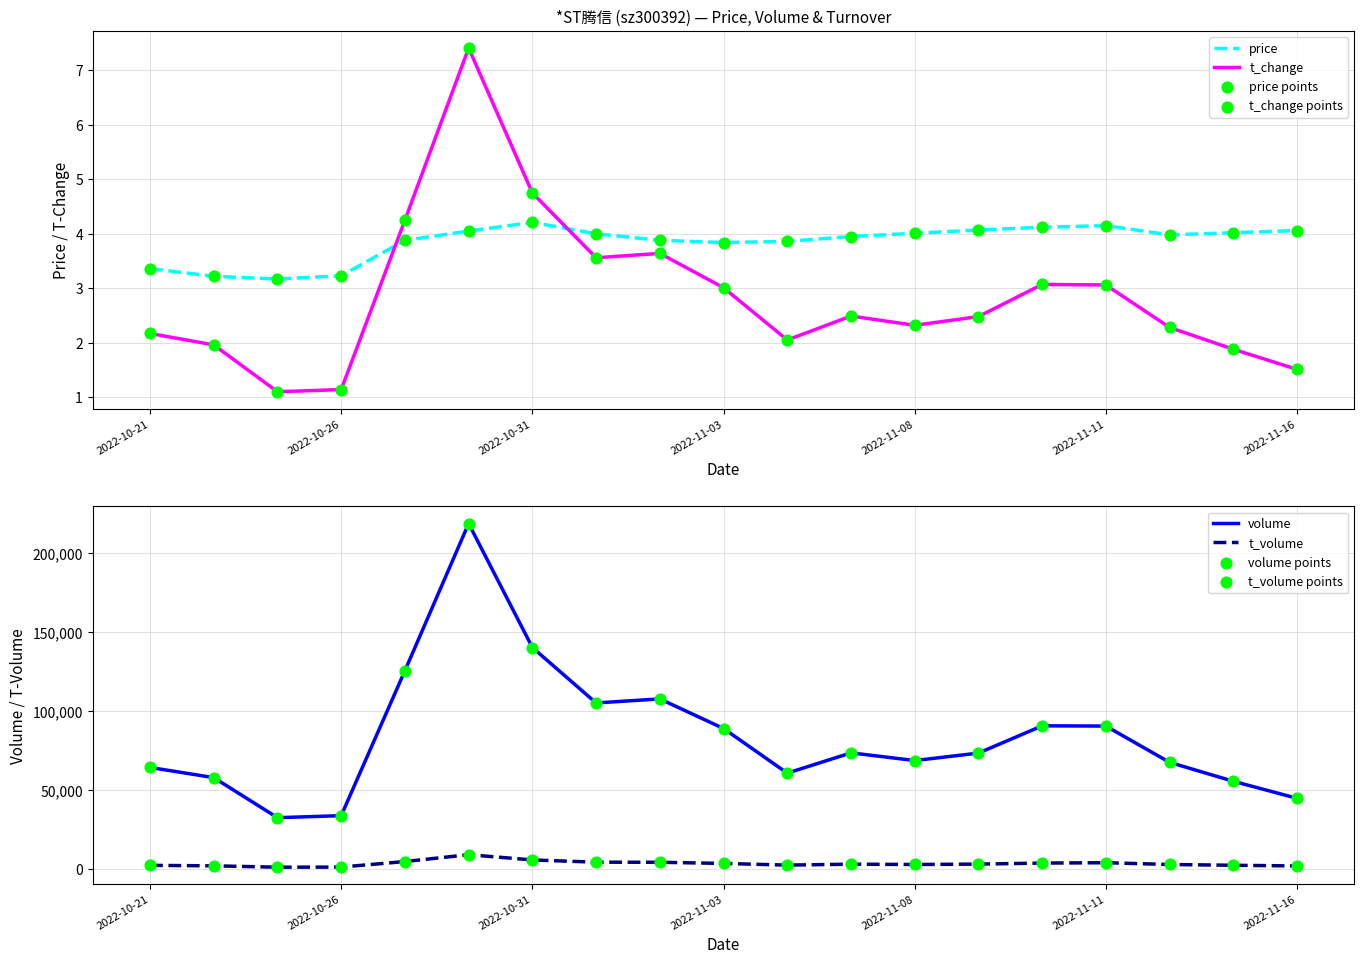

At how many categories does at least one series exceed 167806?

1